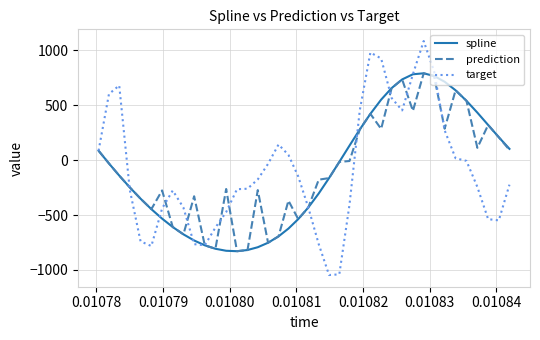

Which series has the largest range (max minus min)?

target